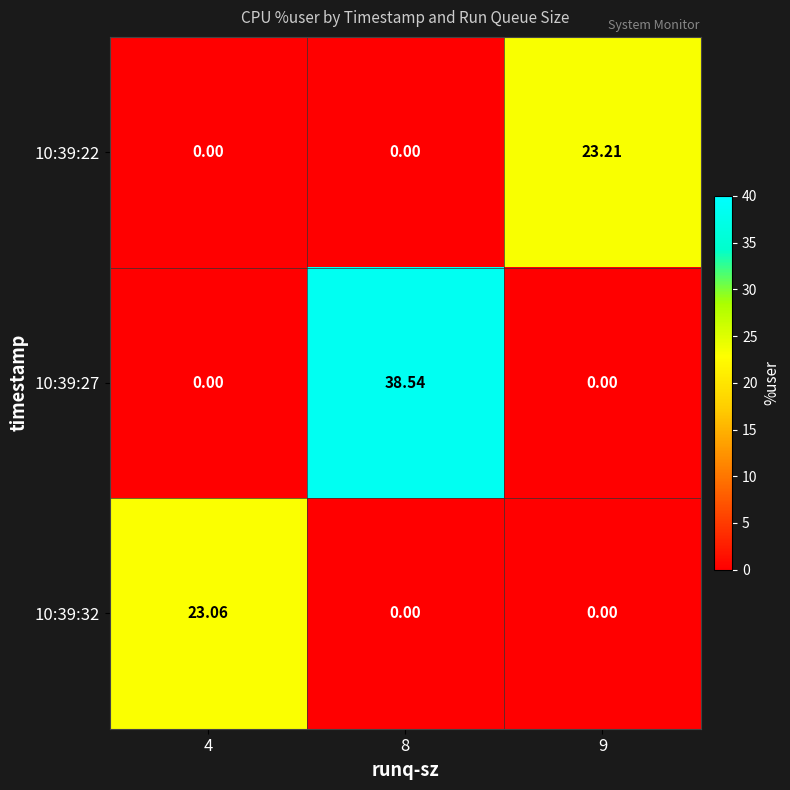

What is the difference between the highest and lowest values at 8?

38.5